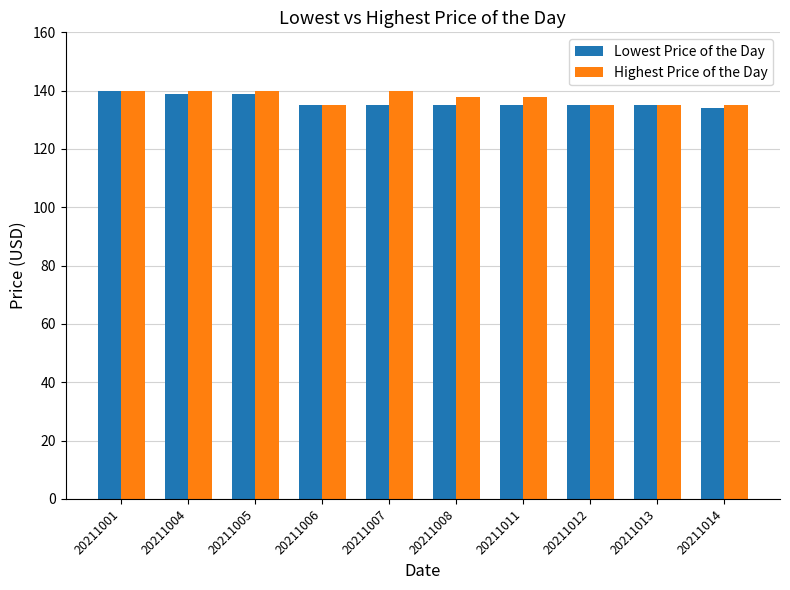

What is the total value across all series at 20211012?

270.0